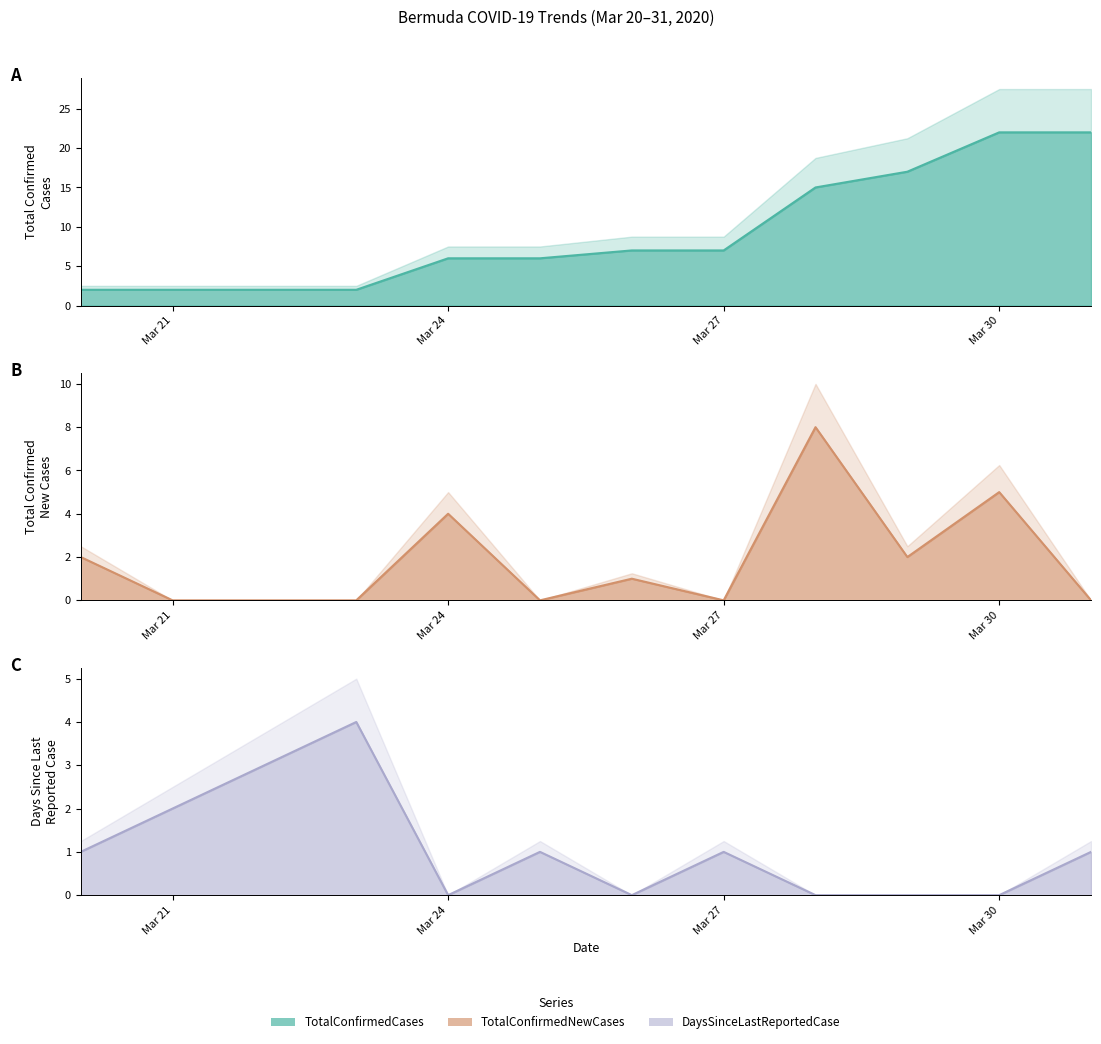

What is the difference between the highest and lowest values at 2020-03-25?

6